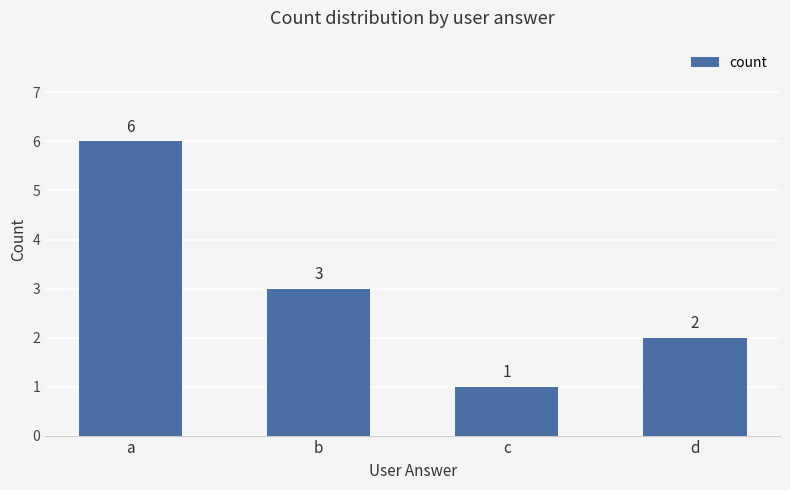

What is the value of the 4th bar from the left?

2